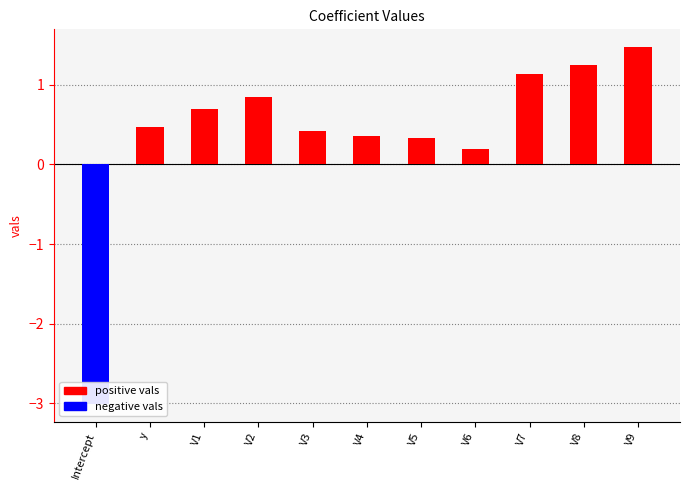

How many categories are shown in the chart?

11